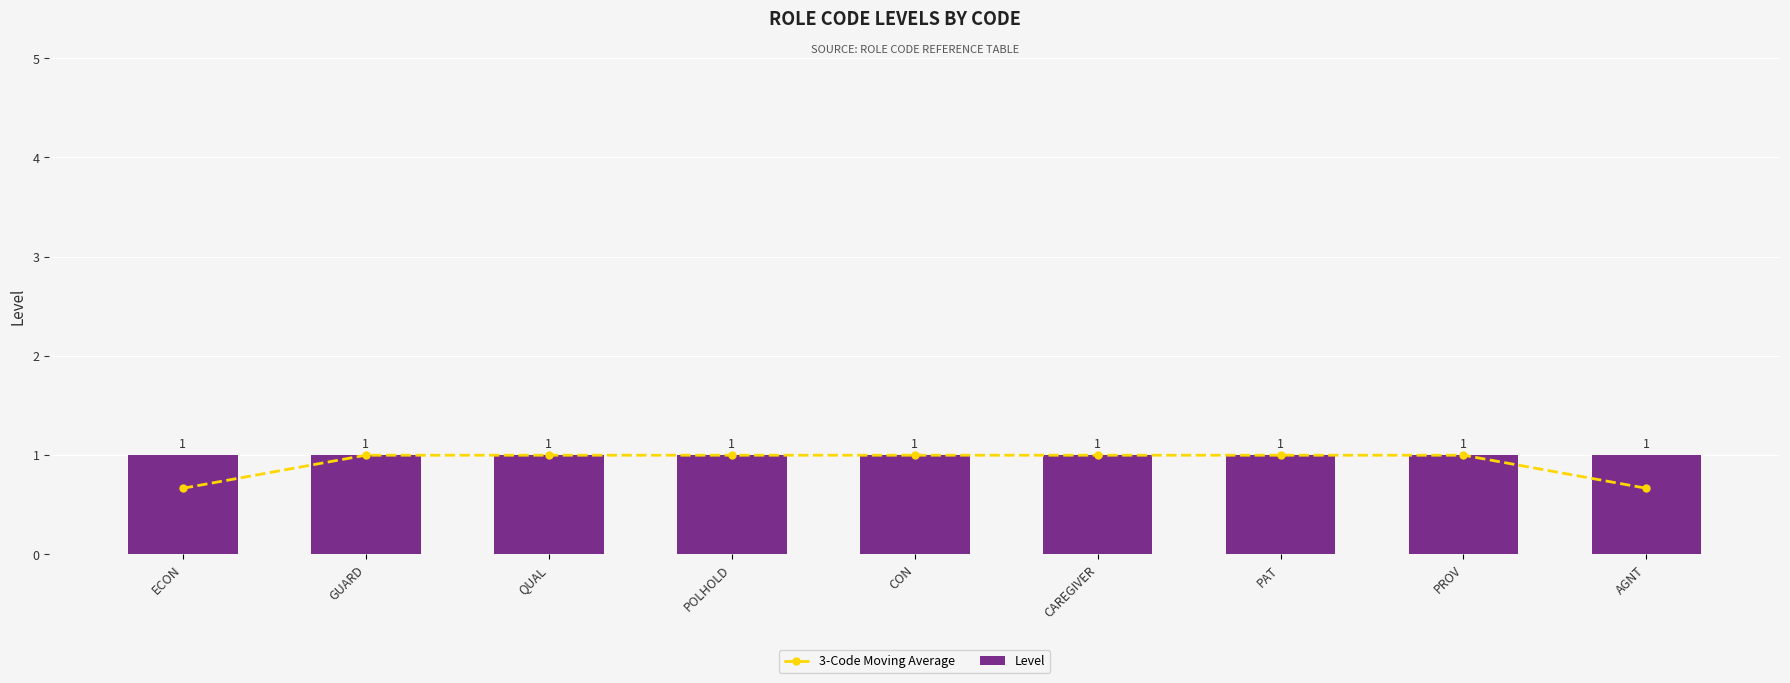

At which category is the sum across all series the highest?

GUARD